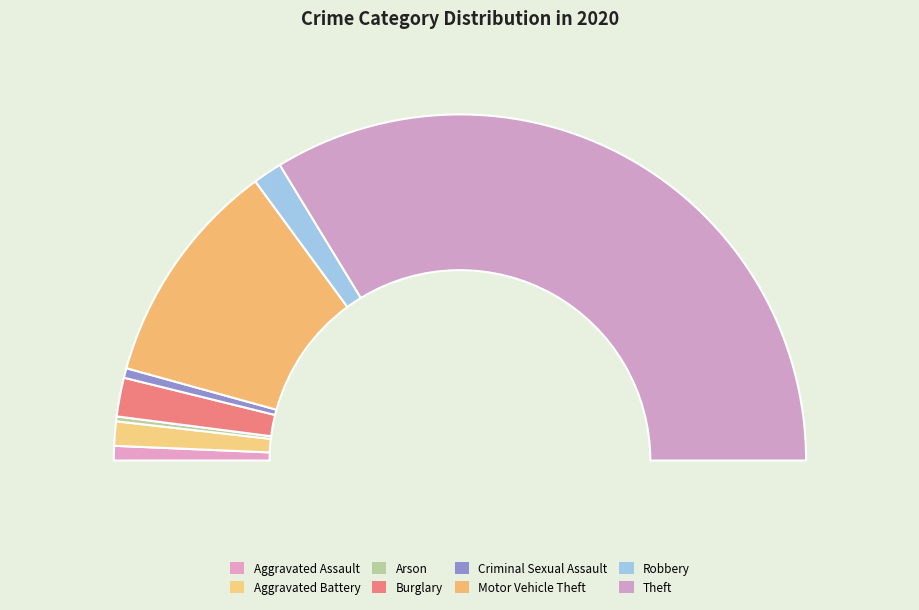

Count the number of slices in the pie.

8